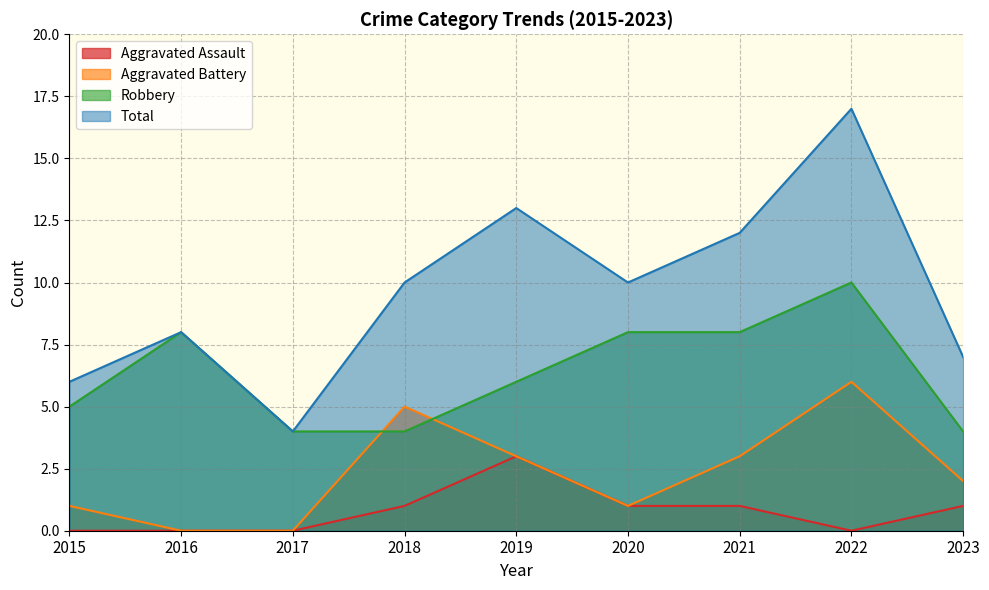

Which series changed the most between 2021 and 2023?

Total